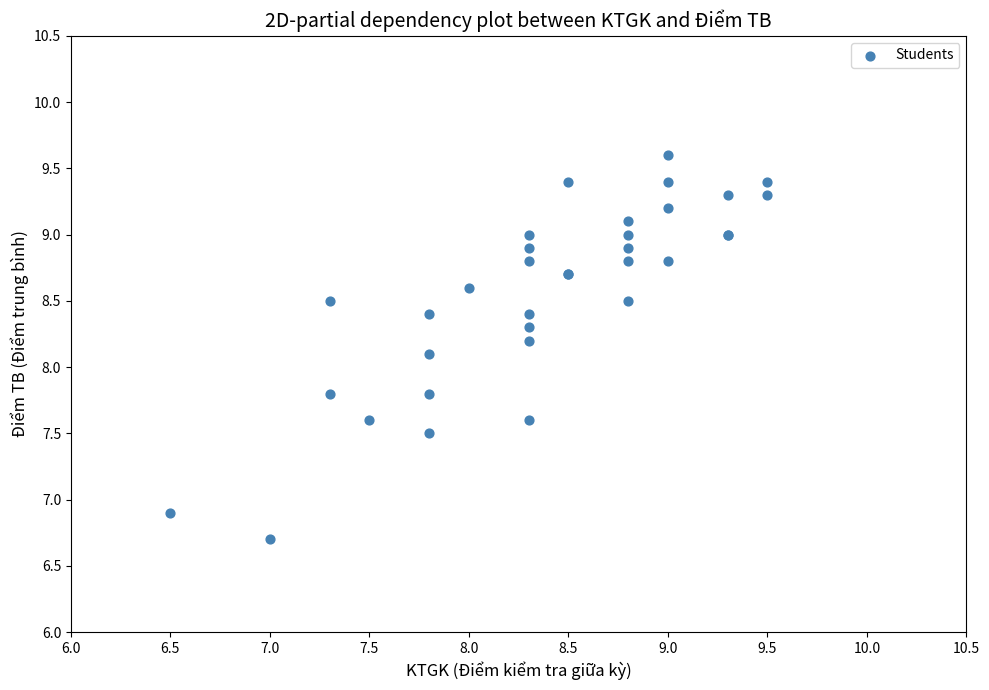

What Y value in the scatter plot is closest to 8?

8.1